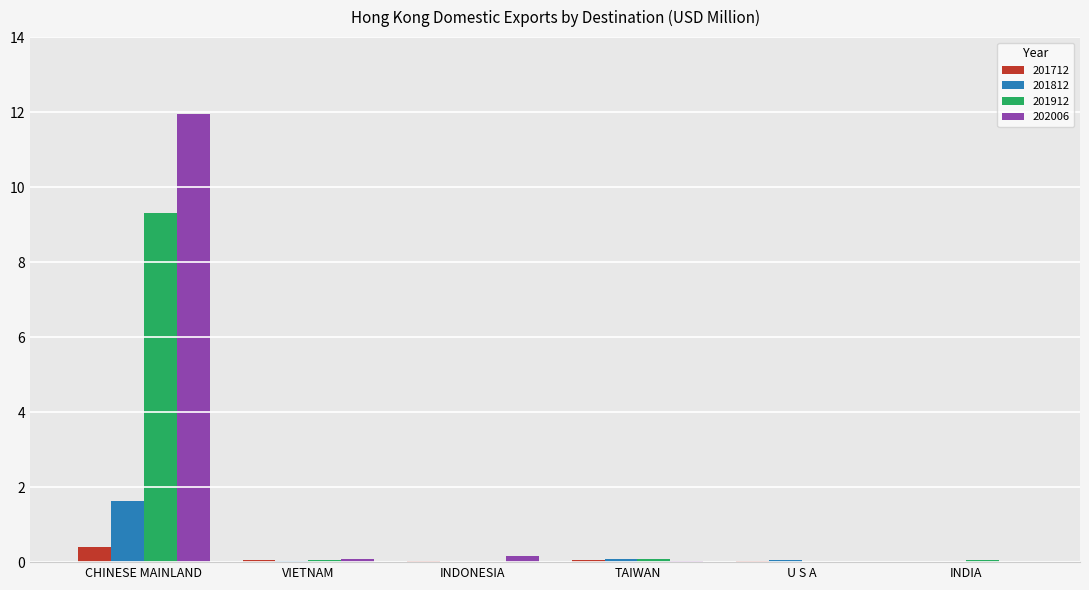

What is the sum of all 202006 values?

12.2